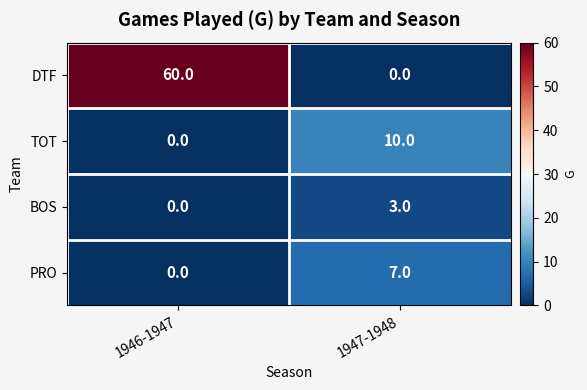

At which label is BOS closest to 1?

1946-1947